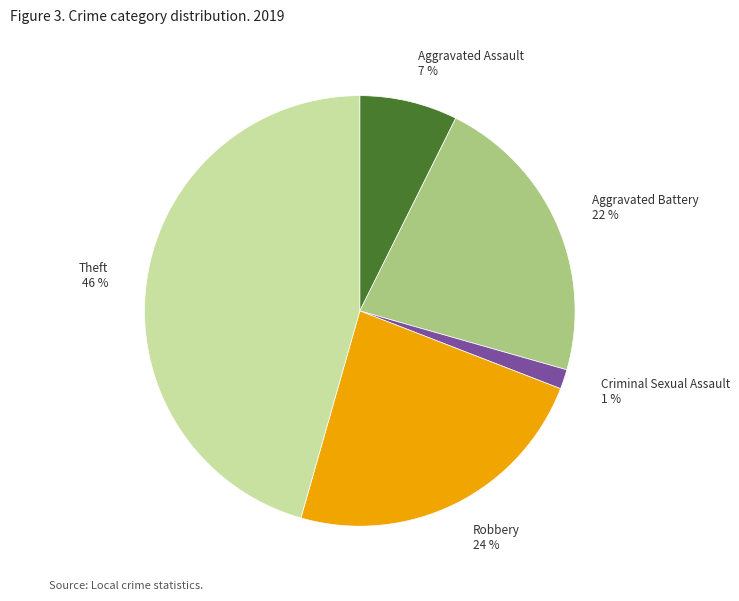

Which slice is the smallest?

Criminal Sexual Assault